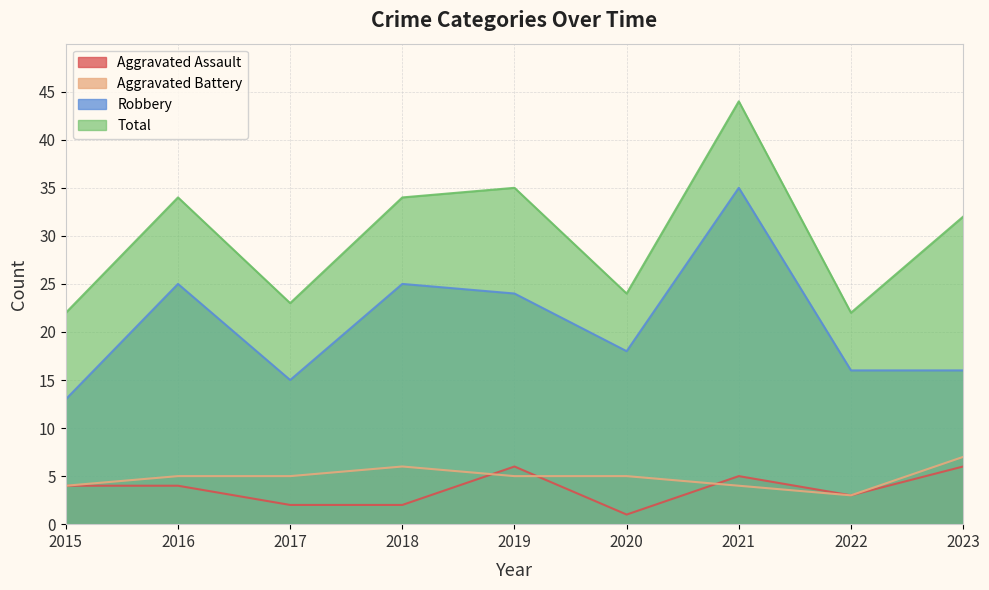

Reading right to left, list all the values displayed in this chart.

Aggravated Assault: 6	3	5	1	6	2	2	4	4
Aggravated Battery: 7	3	4	5	5	6	5	5	4
Robbery: 16	16	35	18	24	25	15	25	13
Total: 32	22	44	24	35	34	23	34	22